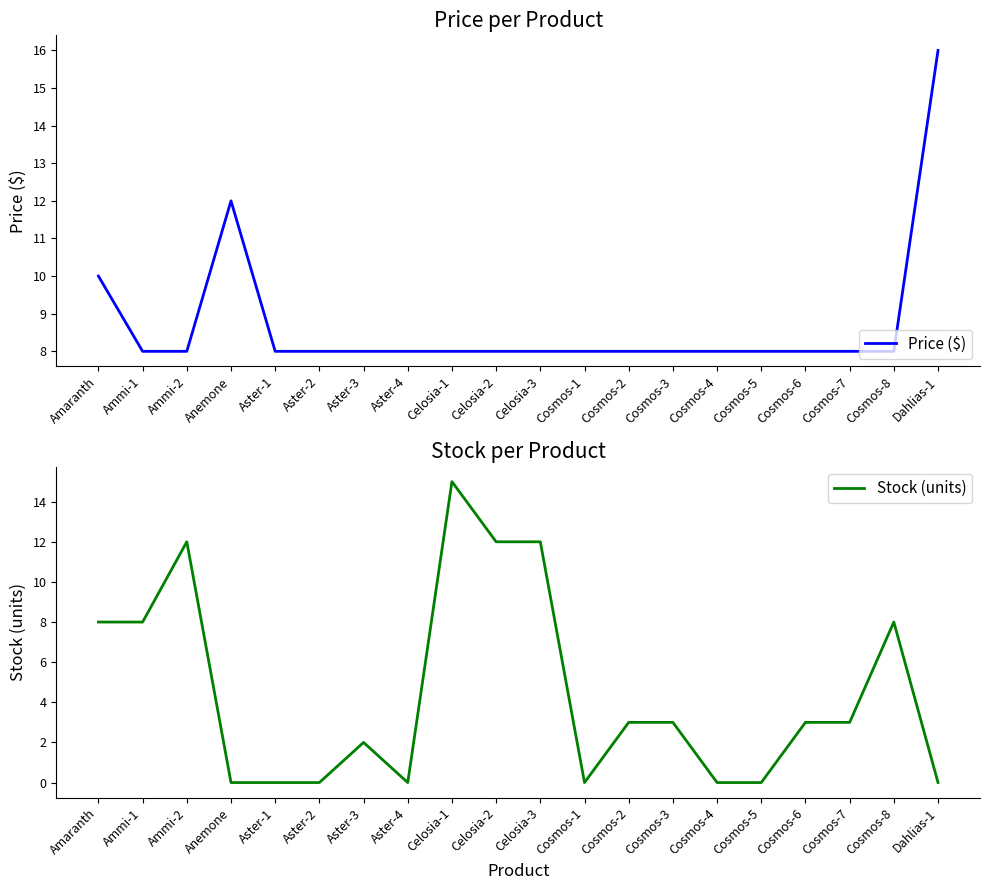

What is the total value across all series at Anemone?

12